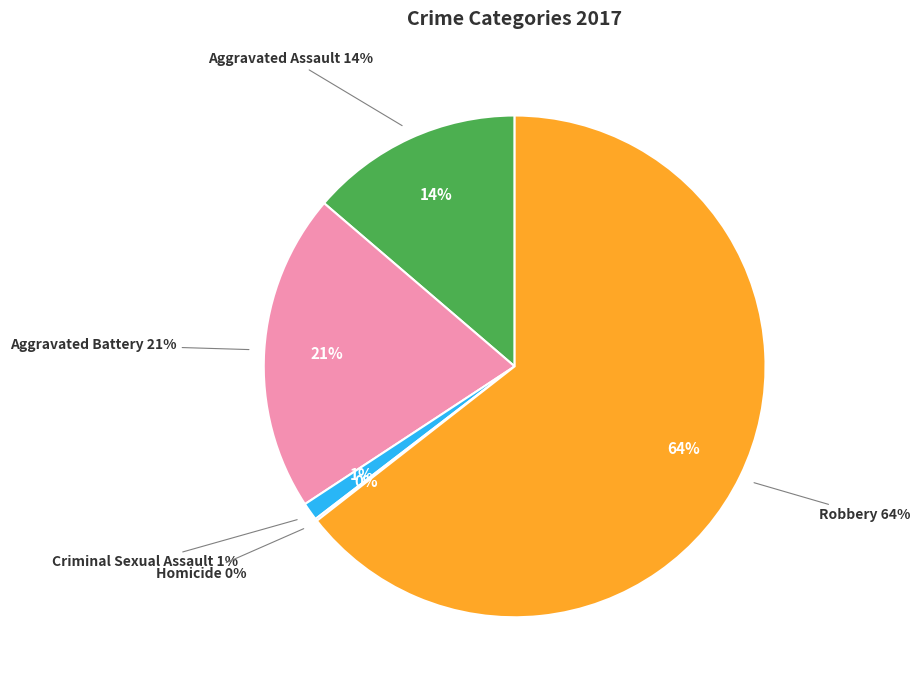

Rank the categories by value from highest to lowest.

Robbery, Aggravated Battery, Aggravated Assault, Criminal Sexual Assault, Homicide